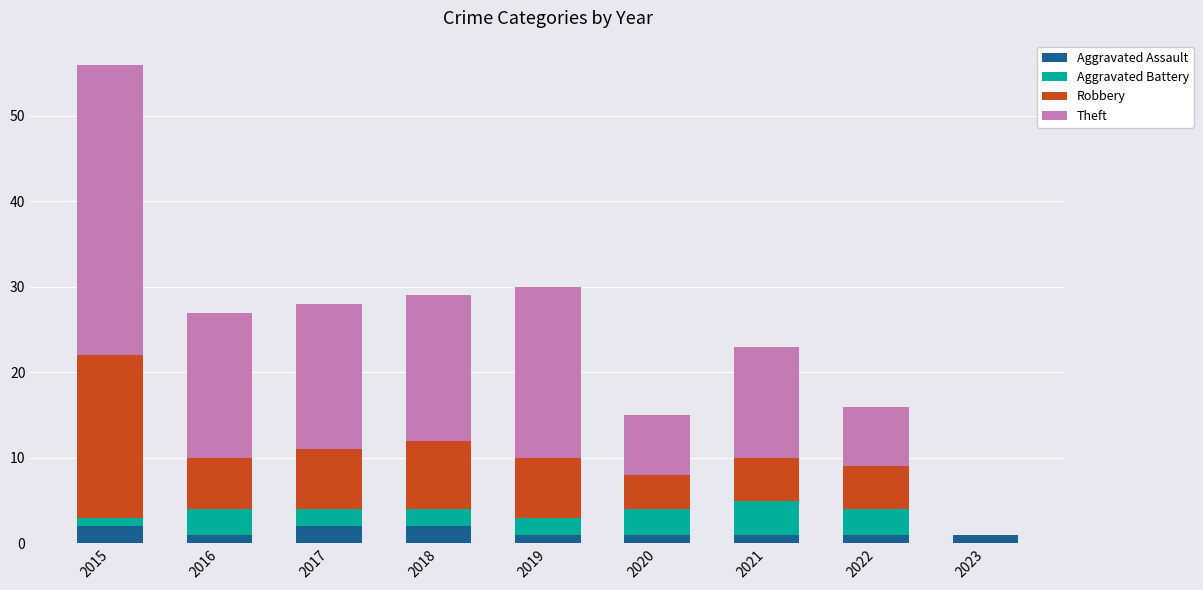

What is the total value across all series at 2018?

29